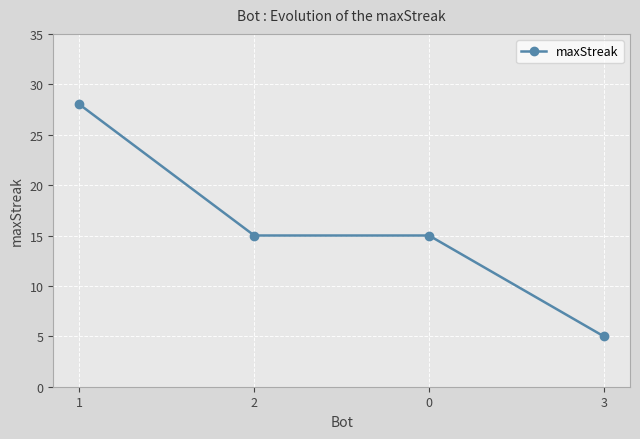

How many distinct data groups are displayed?

1